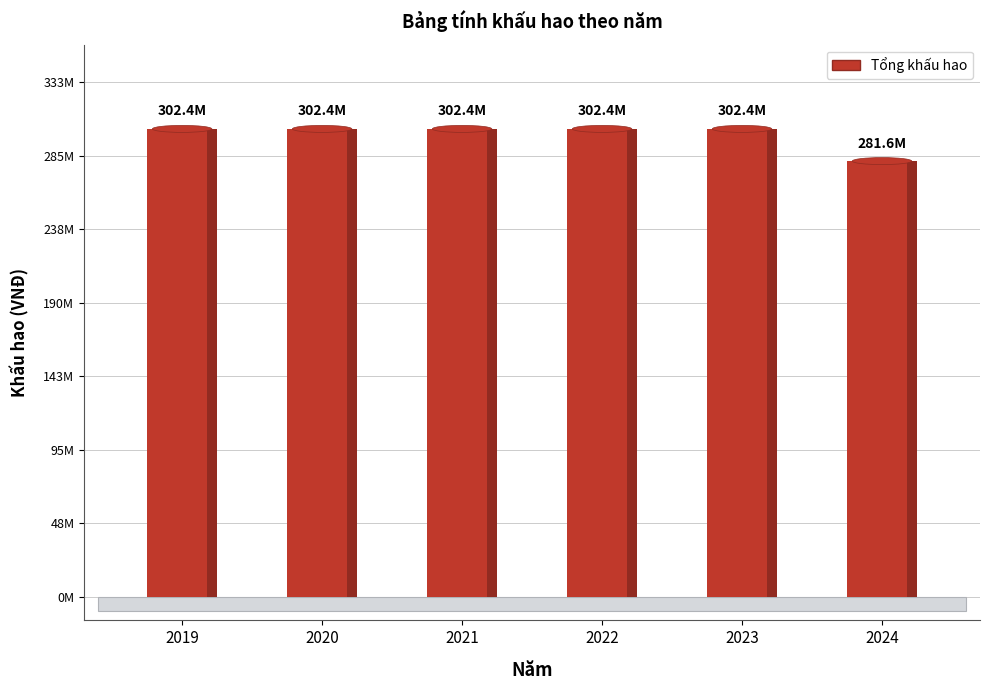

What is the greatest value displayed?

302430952.4